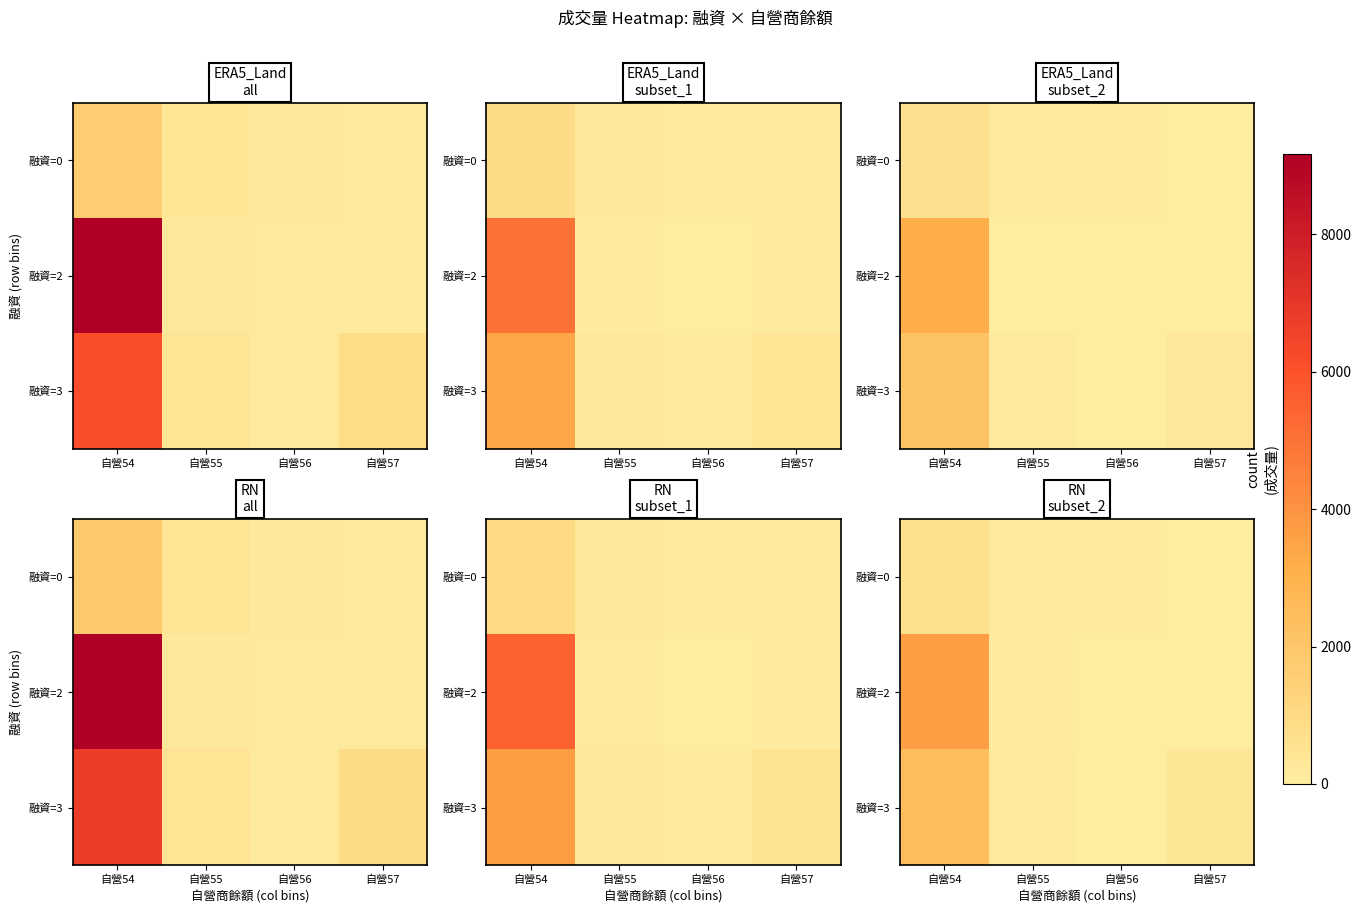

List the labels in order of 融資=0 value, largest first.

自營54, 自營55, 自營56, 自營57